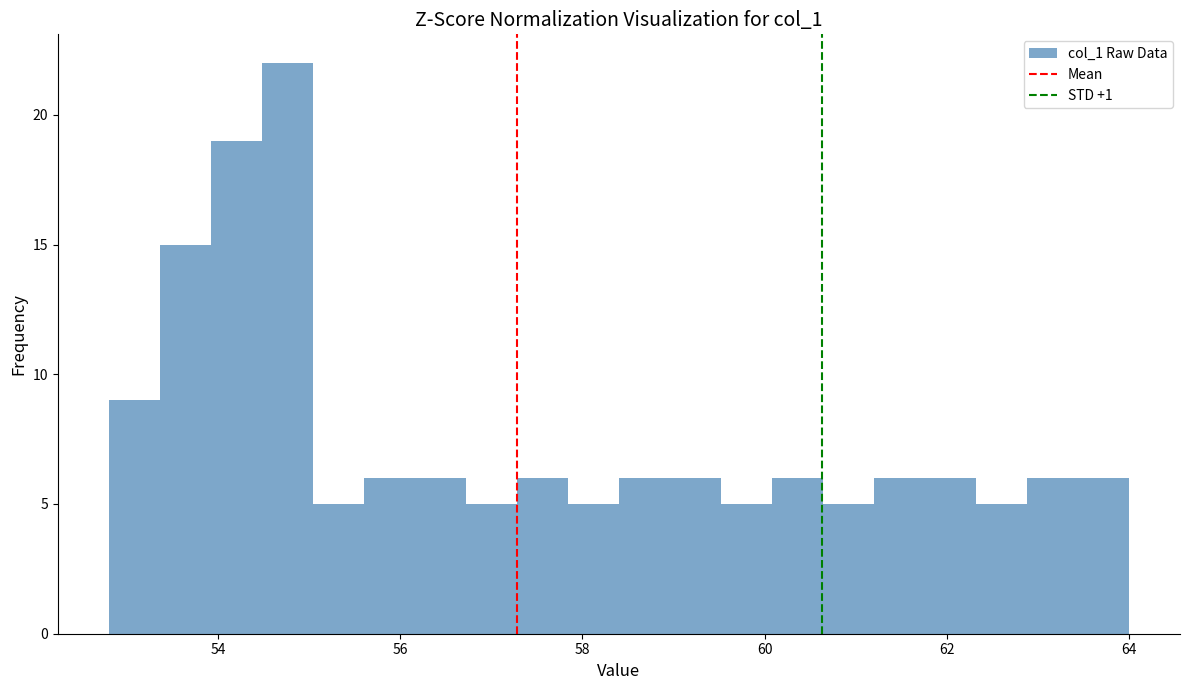

Around what value on the x-axis is the tallest bar? Give the approximate position of its centre, as read against the axis.

54.8